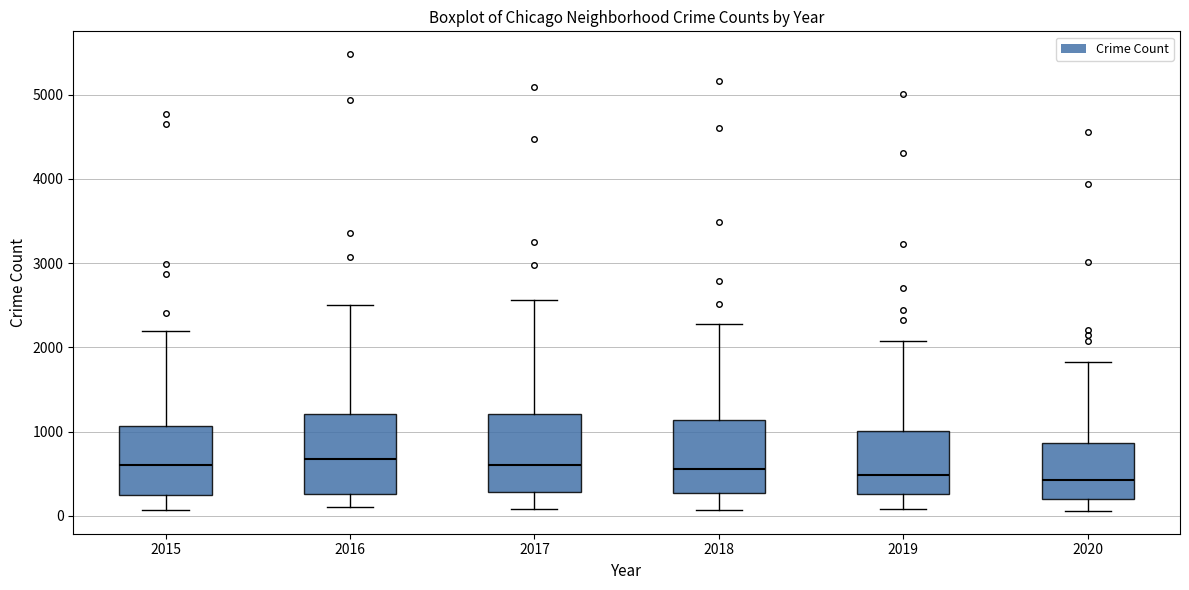

Where is the lower edge of the box at x = 2015 on the y-axis? The values are not printed on the chart, so give them approximately, as read against the axis.

300